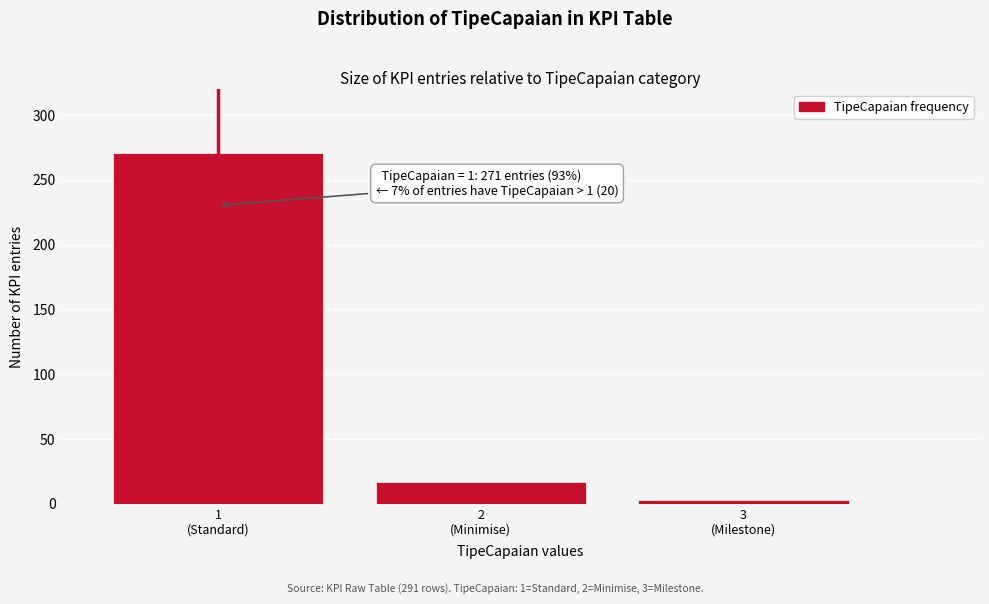

Reading left to right, transcribe all the data shown in this chart.

271	17	3